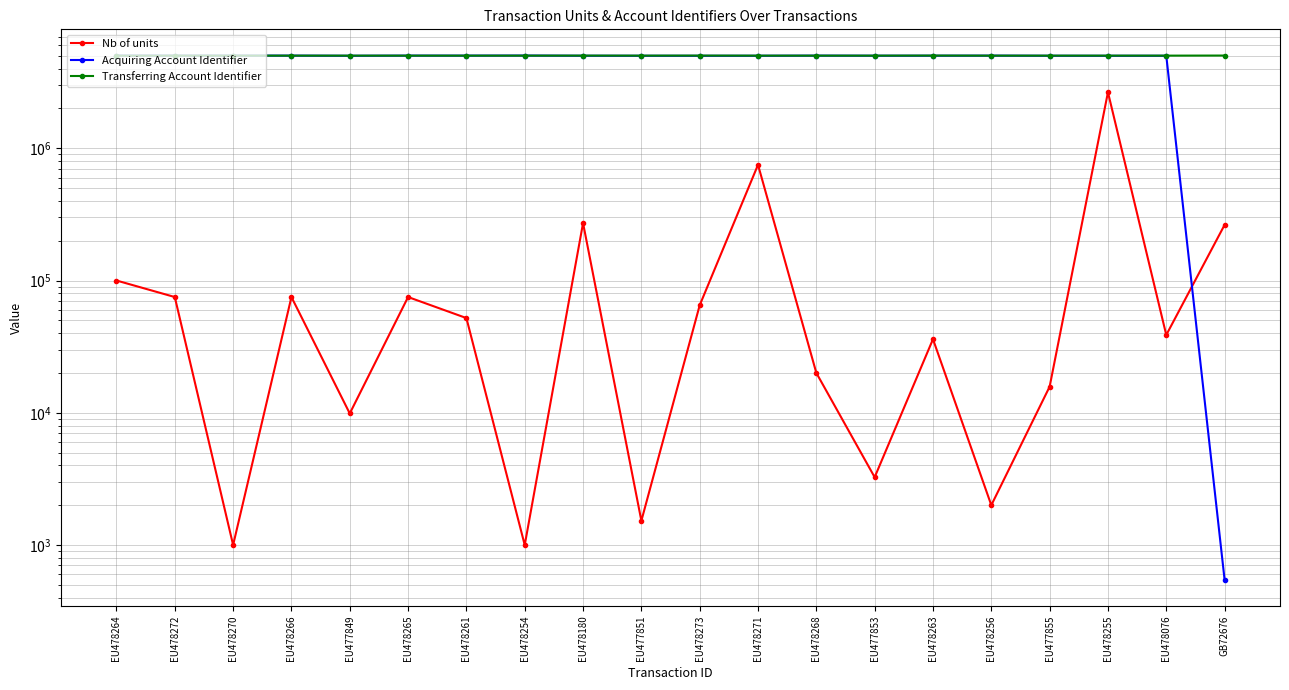

What is the difference between the maximum and minimum values in the Acquiring Account Identifier series?

5022710